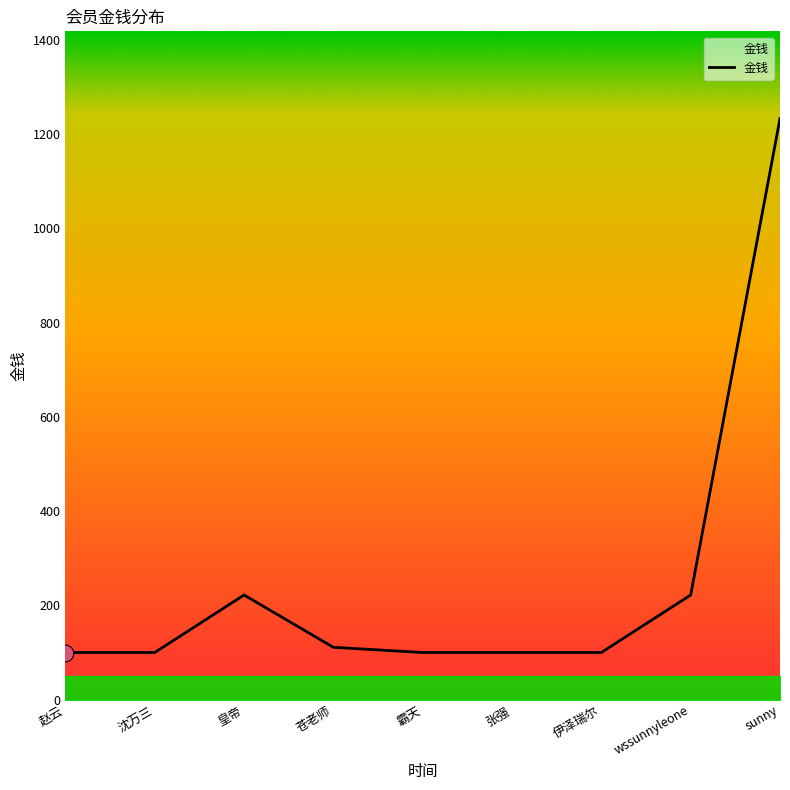

What is the difference between the maximum and minimum values?

1133